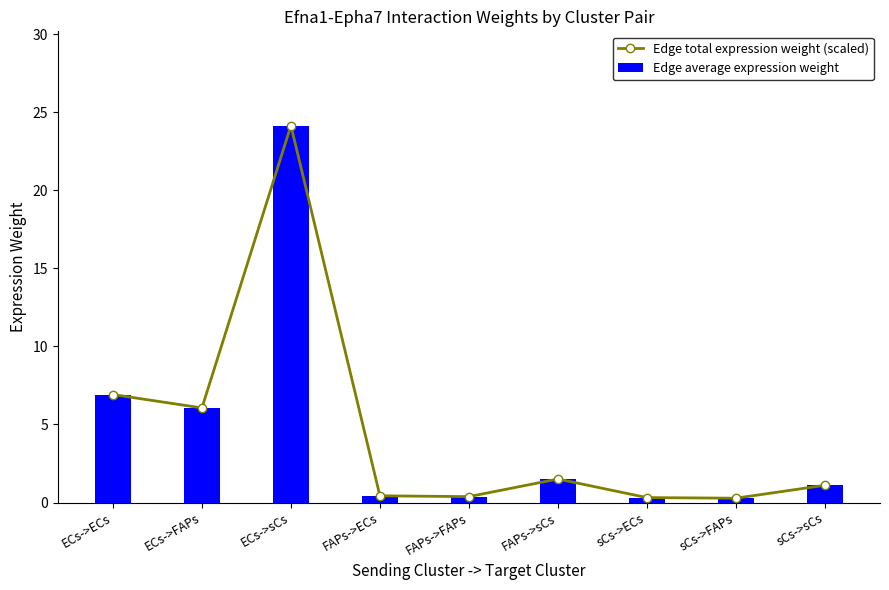

Reading left to right, what are all the values shown in this chart?

Edge total expression weight (scaled): 6.9	6.1	24.1	0.4	0.4	1.5	0.3	0.3	1.1
Edge average expression weight: 6.9	6.1	24.1	0.4	0.4	1.5	0.3	0.3	1.1